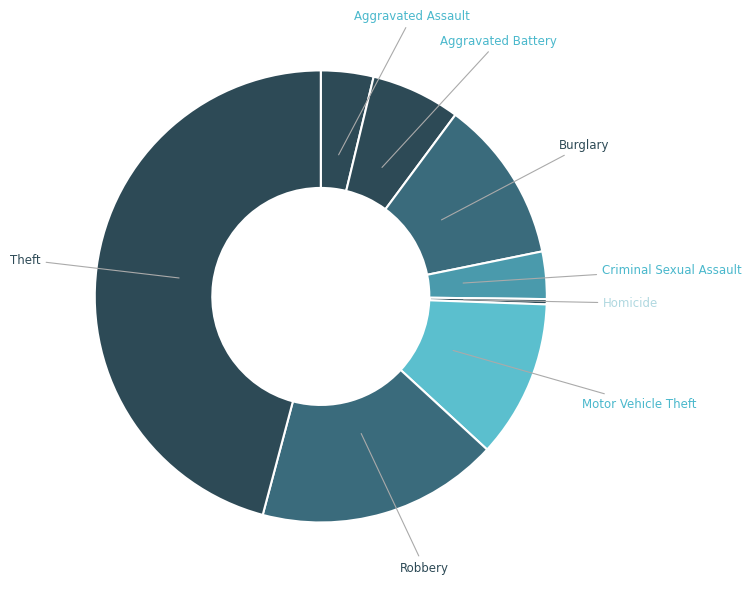

Does any single category account for the majority?

No